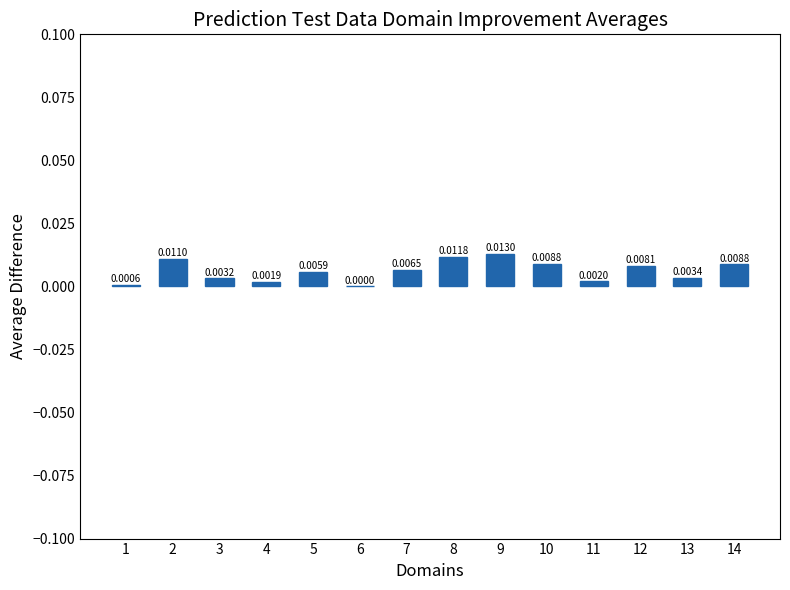

Which category has the highest value across all series?

9